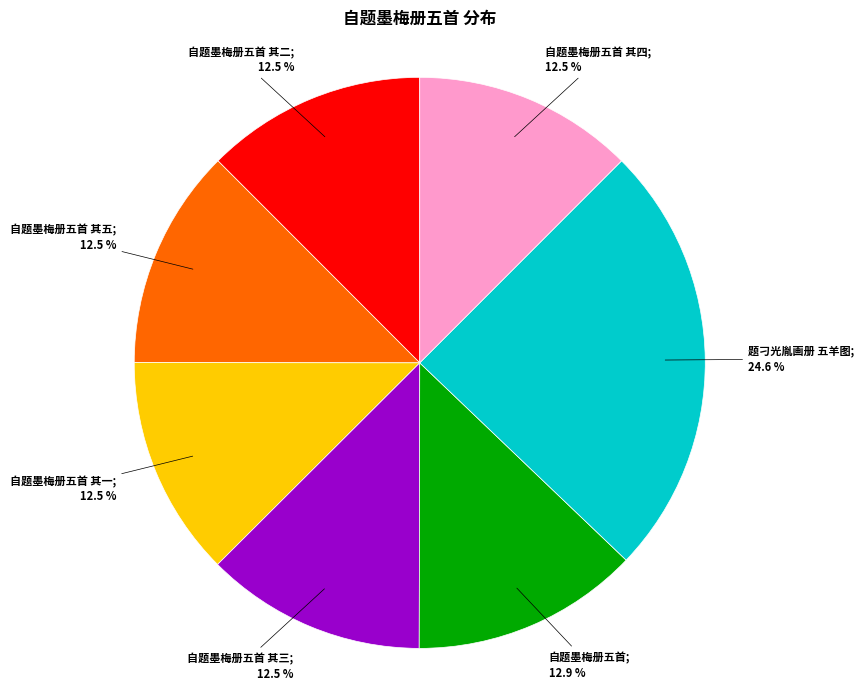

Is there a majority slice in this chart?

No